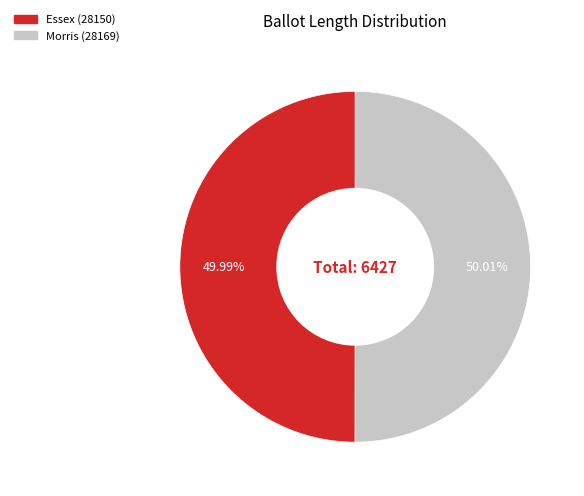

The Morris (28169) slice represents 50% of the pie. True or false?

True